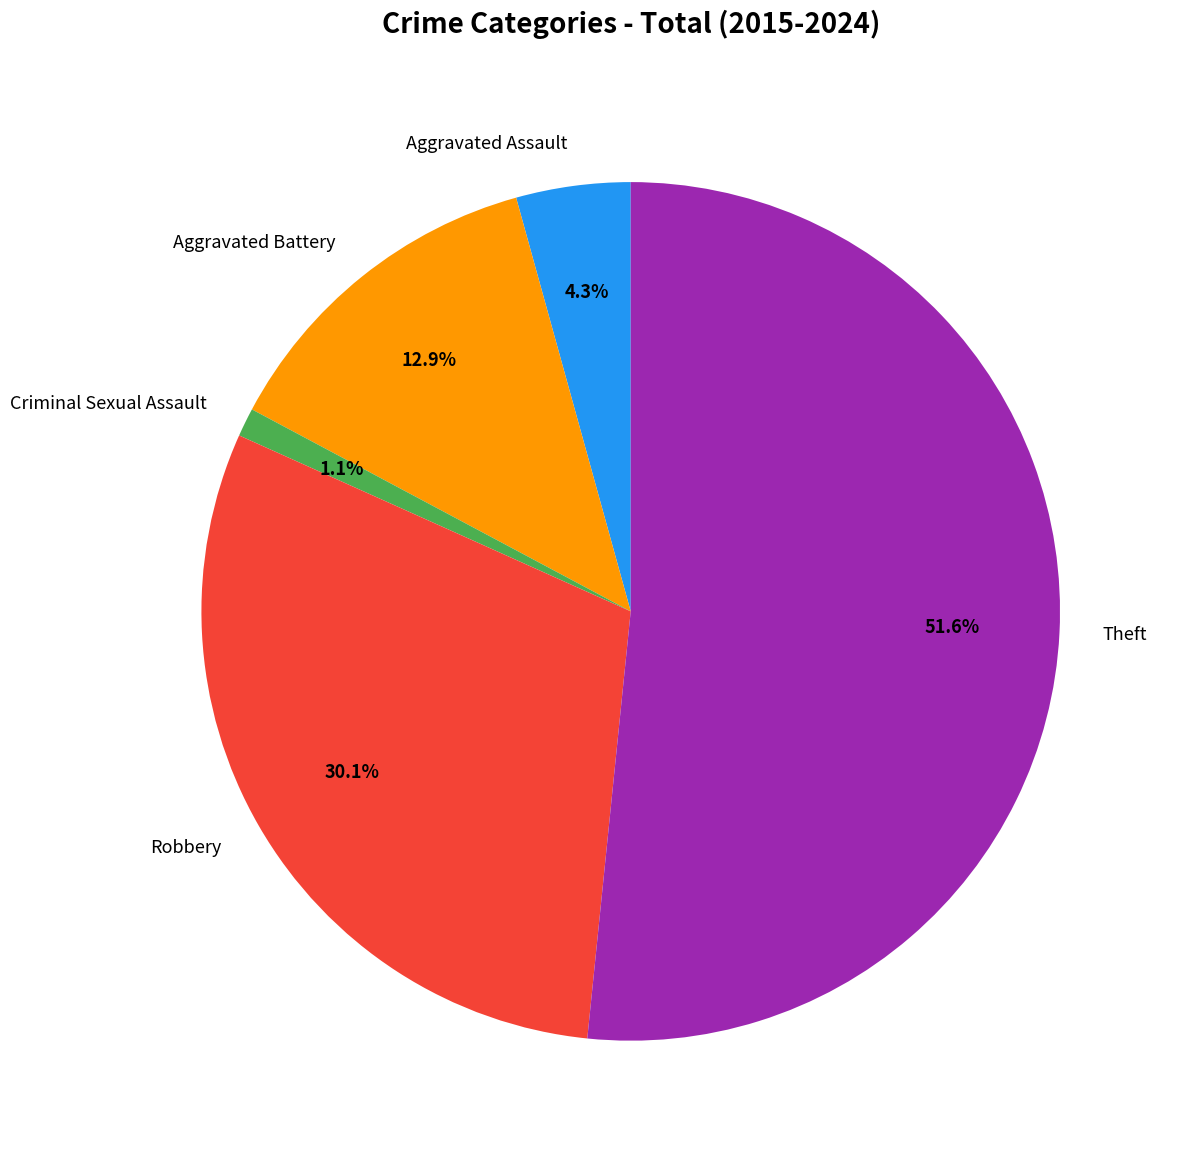

To the nearest percent, what is the average slice percentage?

20%